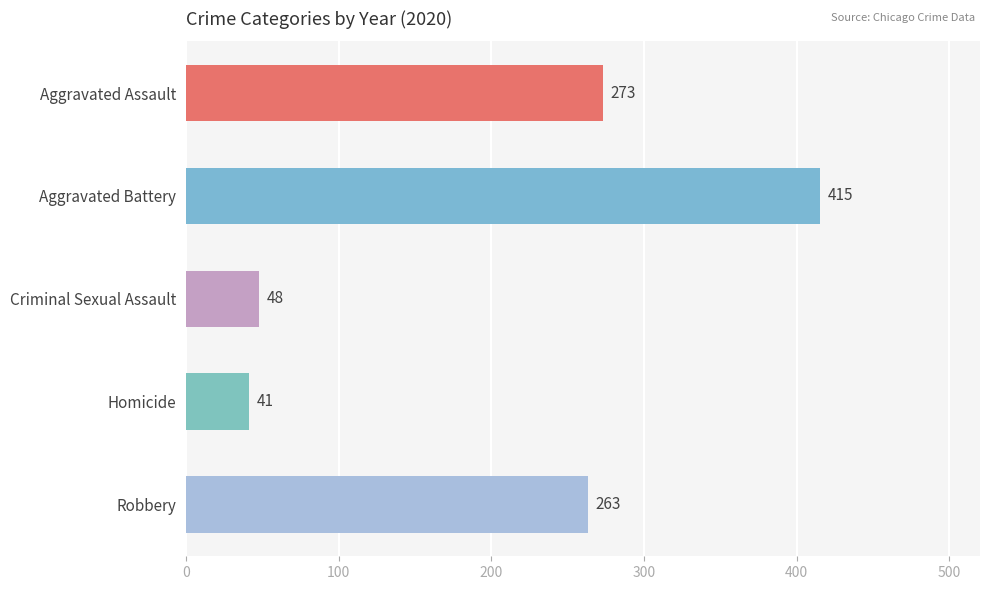

Does the chart contain any negative values?

No